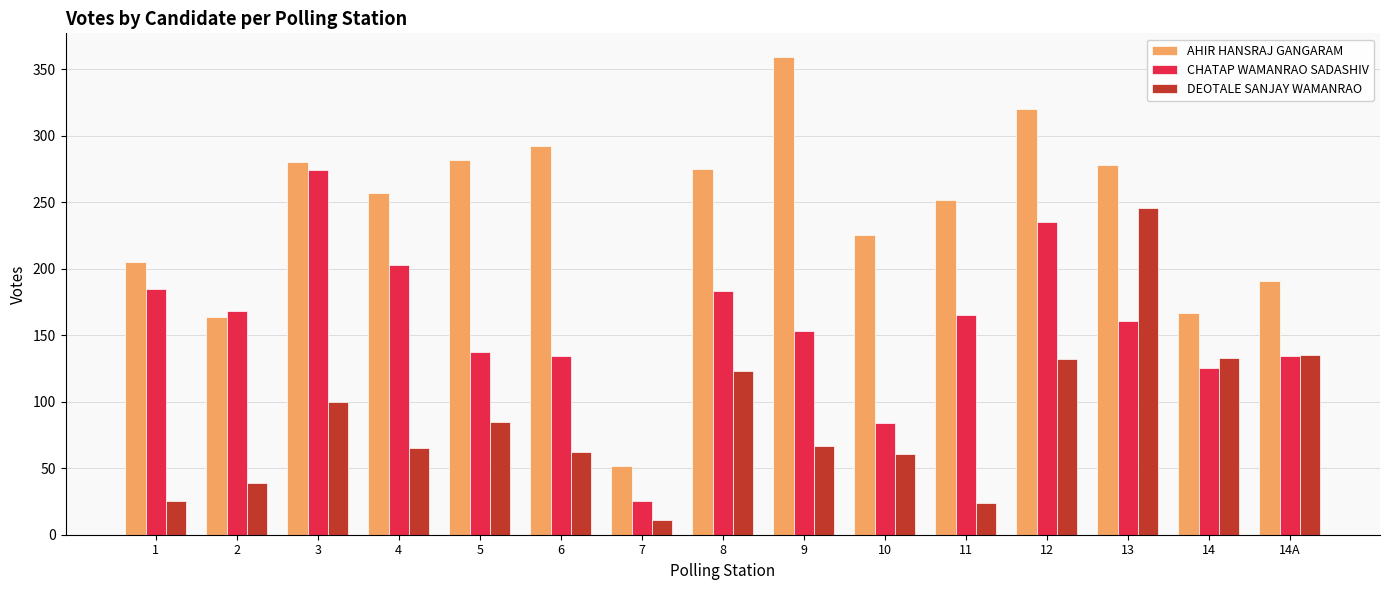

How many bars are there in each group?

3